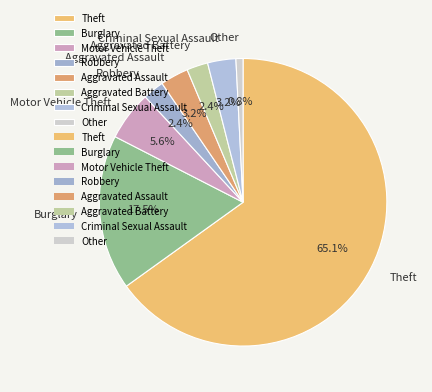

True or false: Other accounts for 11% of the total.

False